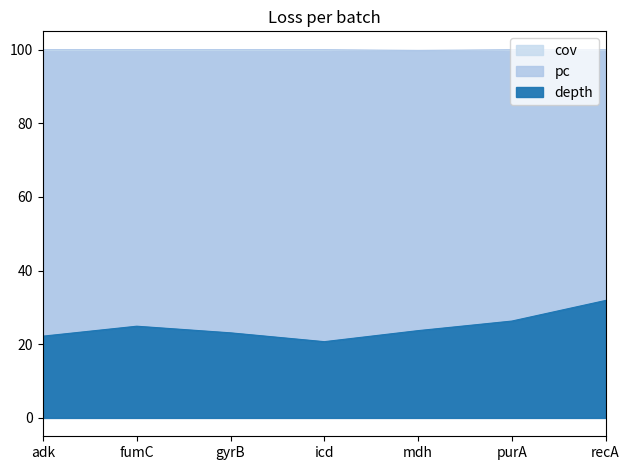

How many interior local peaks does the depth series have?

1